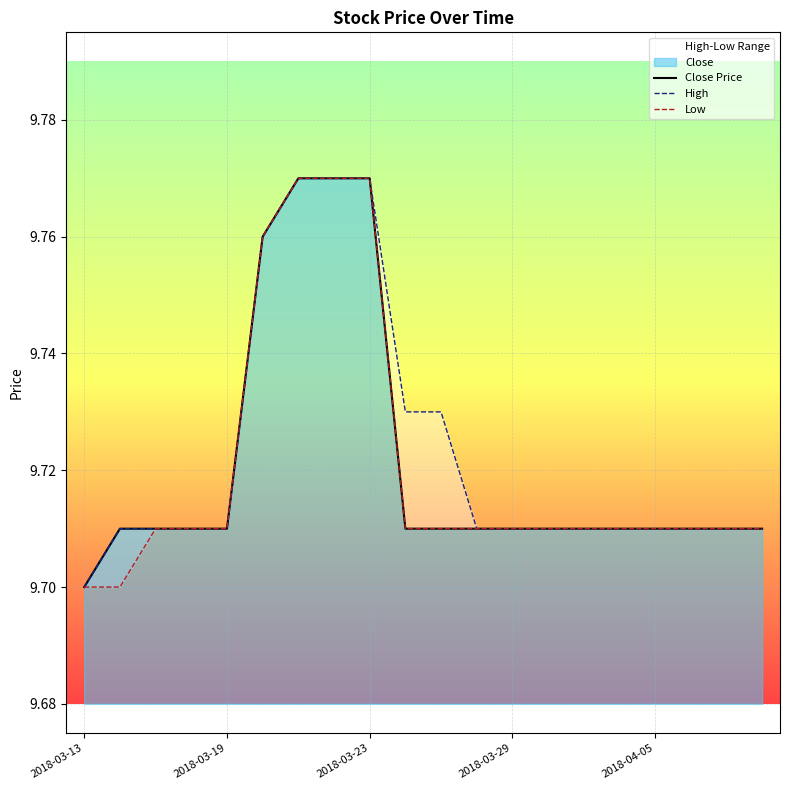

What is the average value of the Low series?

9.7